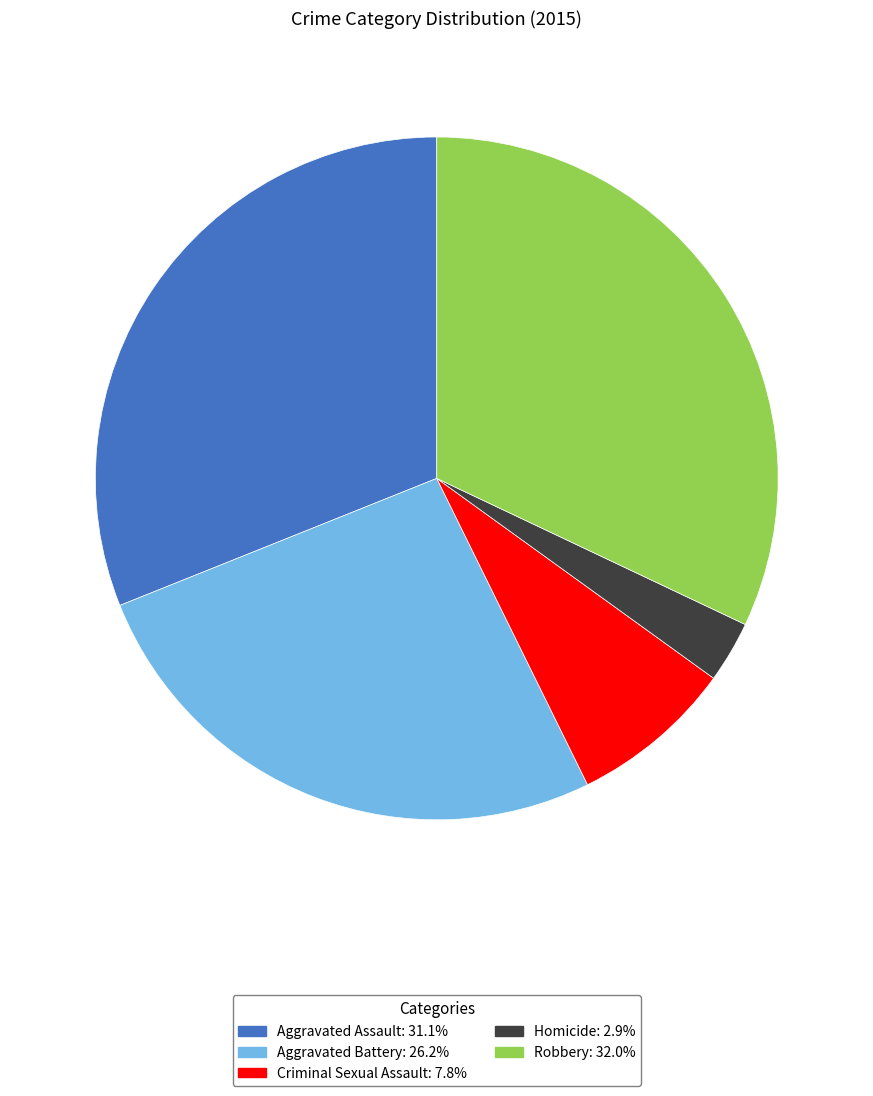

Approximately how many times larger is the value at Robbery compared to Aggravated Assault?

1.0